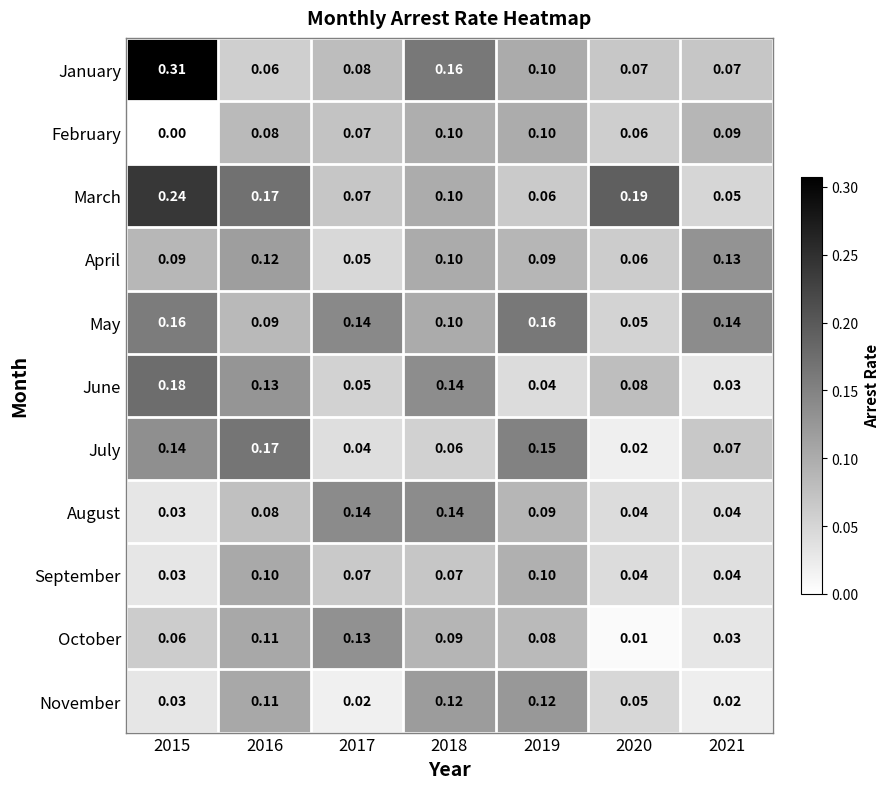

Is the value of October at 2020 greater than the value of November at 2016?

No